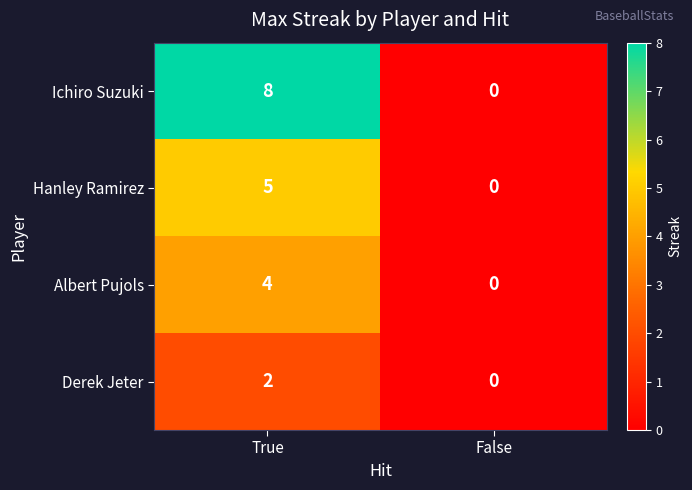

Rank the series by their average value, from highest to lowest.

Ichiro Suzuki, Hanley Ramirez, Albert Pujols, Derek Jeter